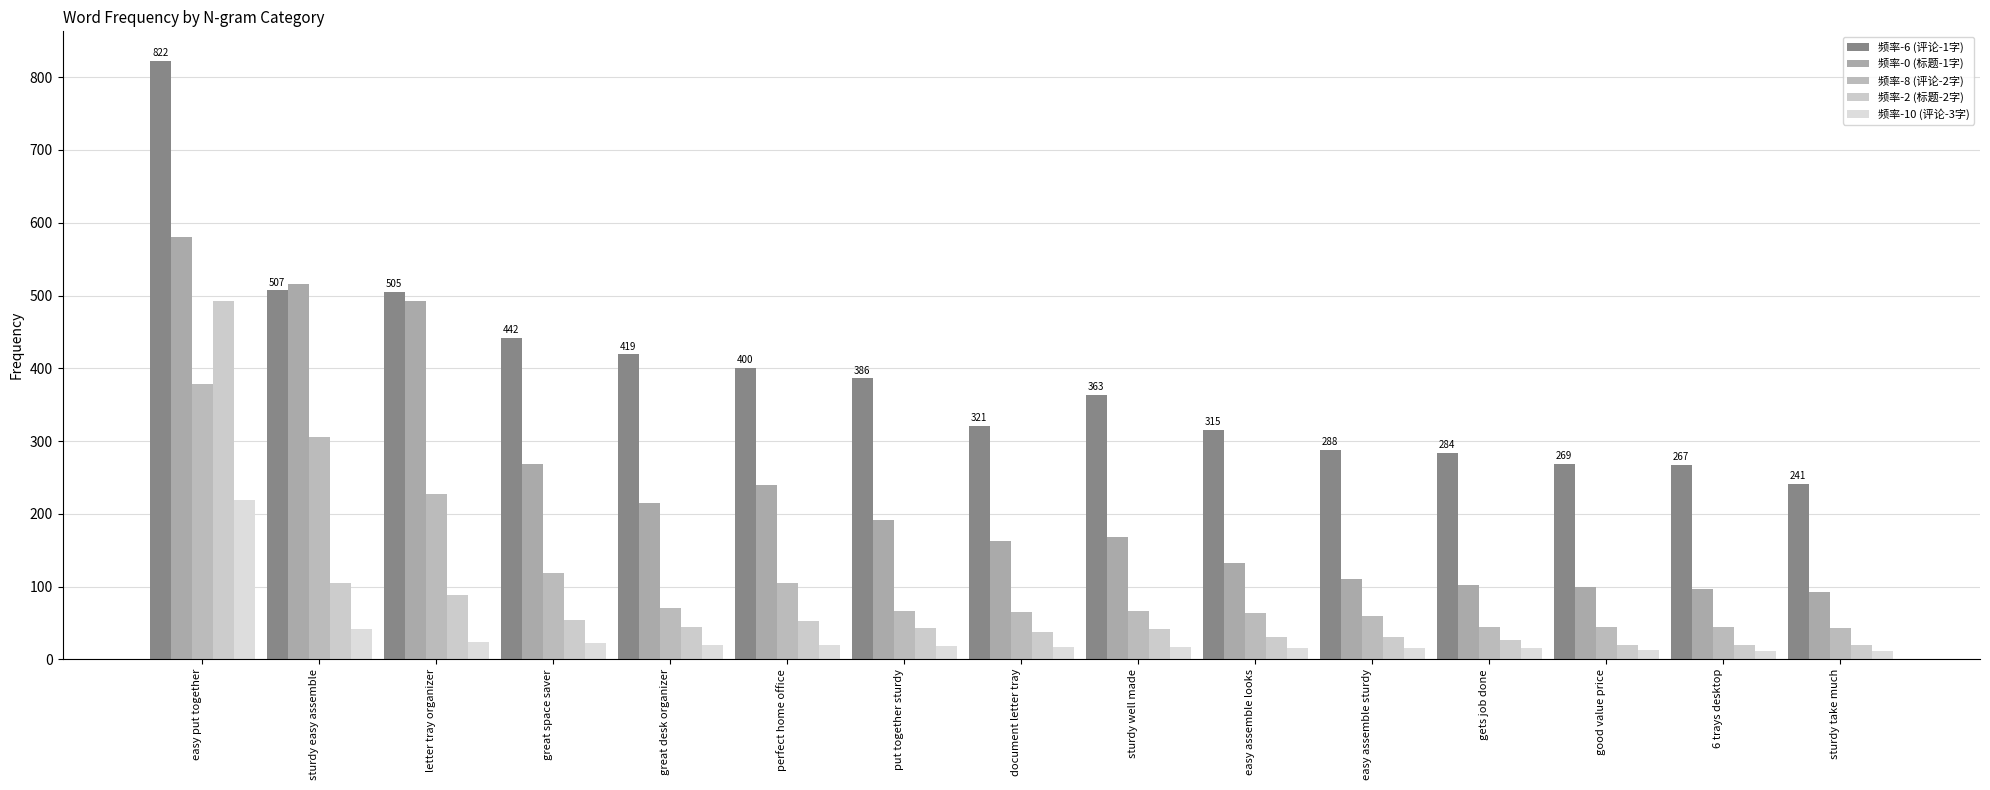

The 频率-10 (评论-3字) series shows 12 at 6 trays desktop. True or false?

True